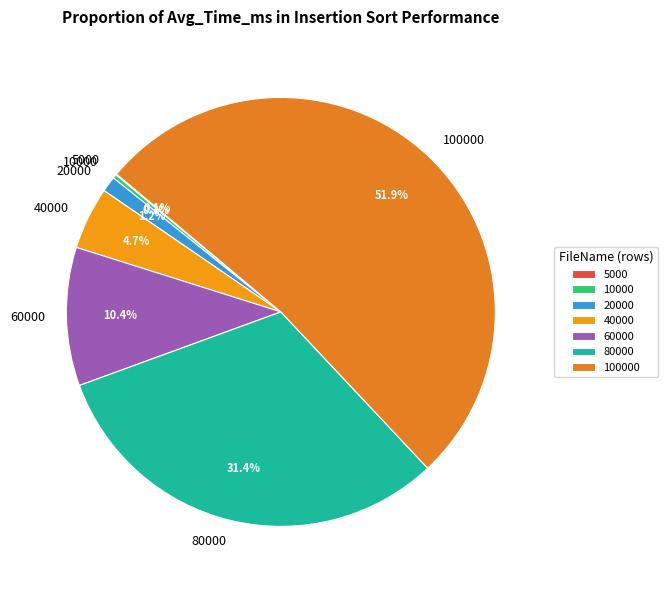

To the nearest percent, what is the combined percentage of 100000 and 20000?

53%